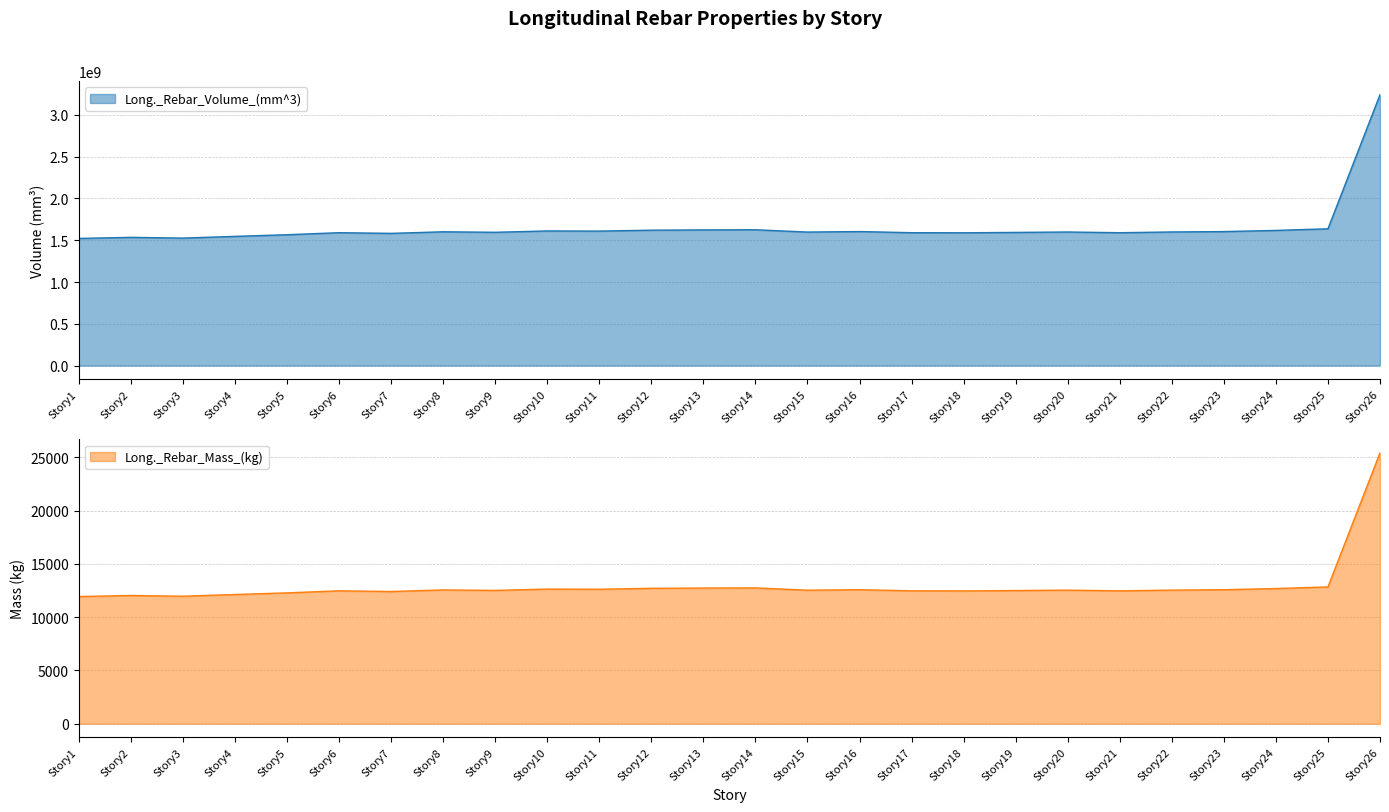

Which series changed the most between Story11 and Story12?

Long._Rebar_Volume_(mm^3)